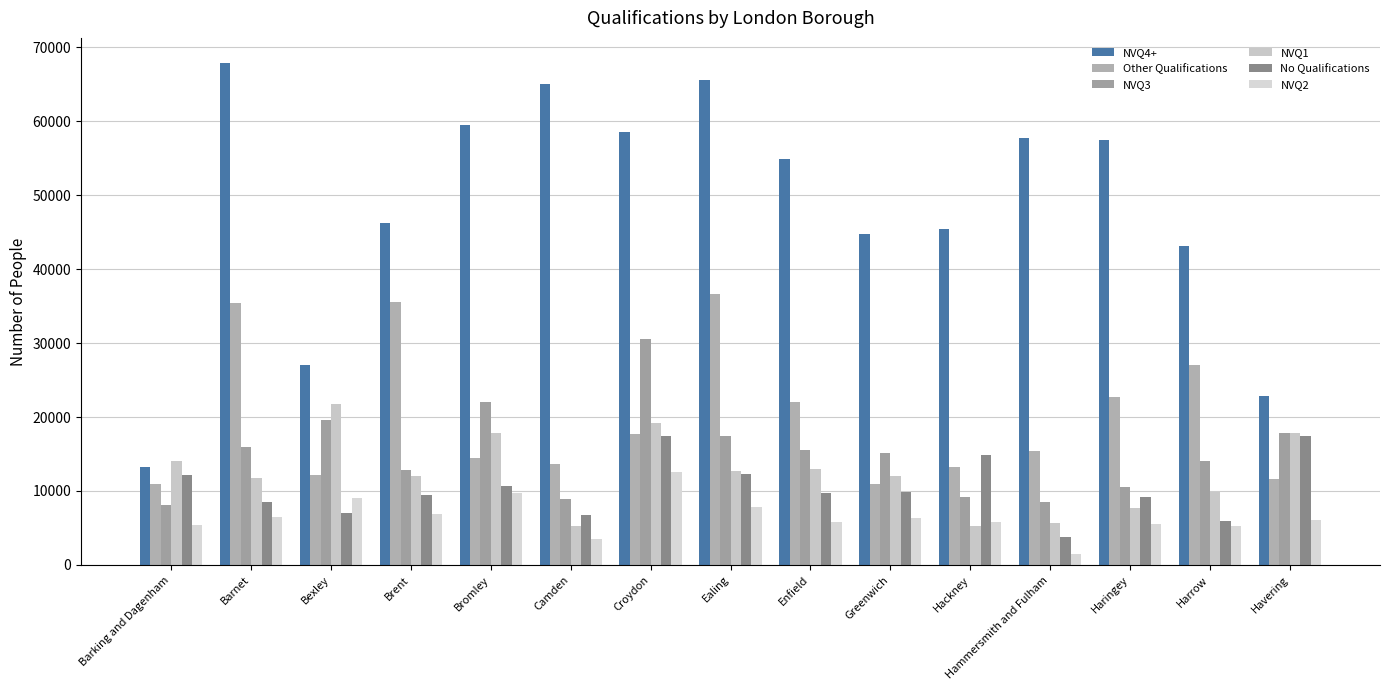

At which category is the sum across all series the highest?

Croydon